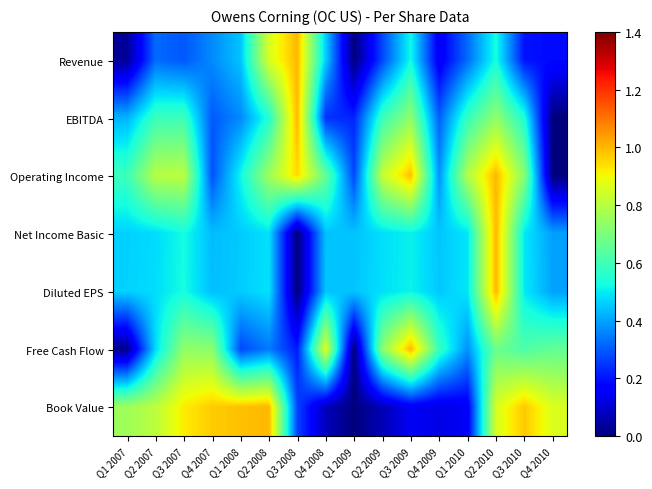

Which series changed the most between Q3 2007 and Q4 2008?

Book Value